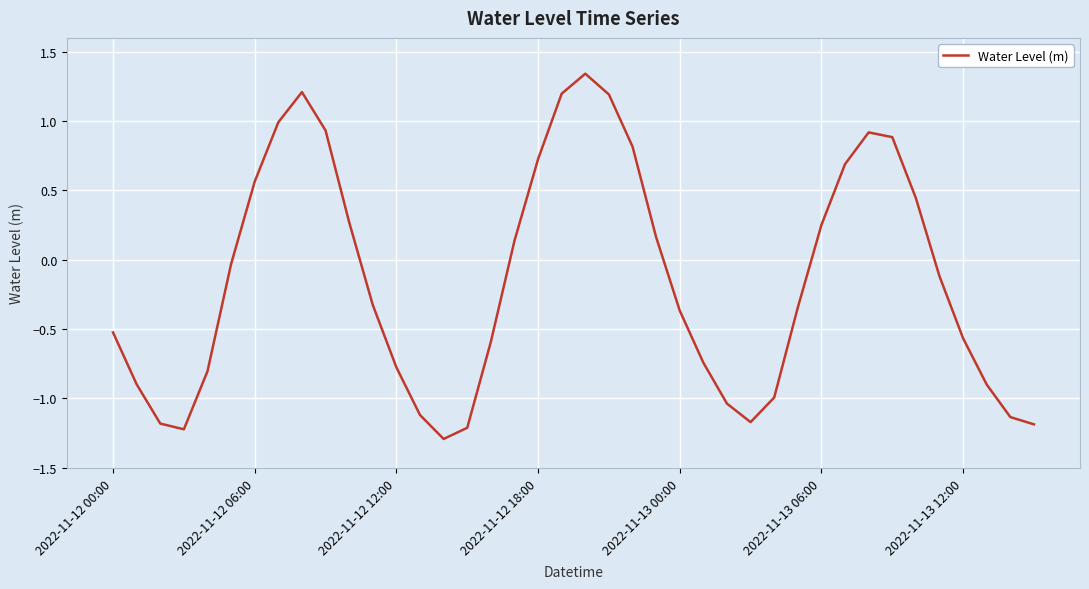

How many values are below zero?

23